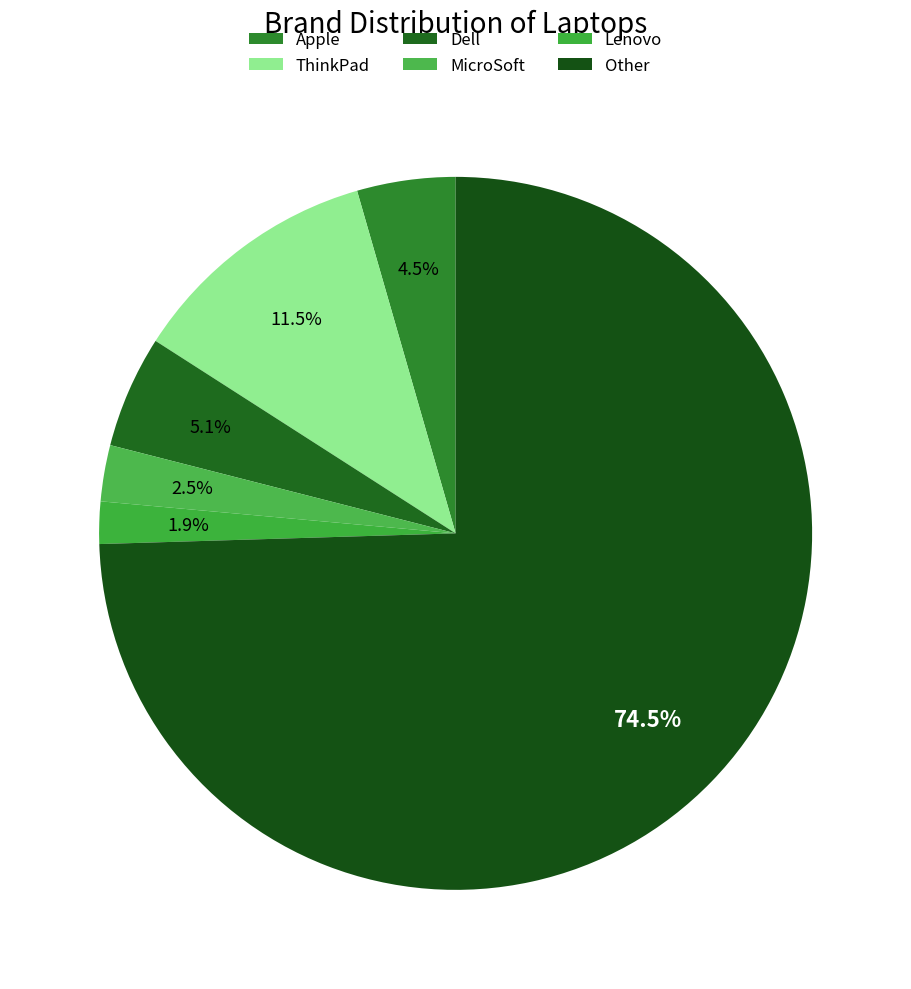

Approximately how many times larger is the value at ThinkPad compared to Dell?

2.2